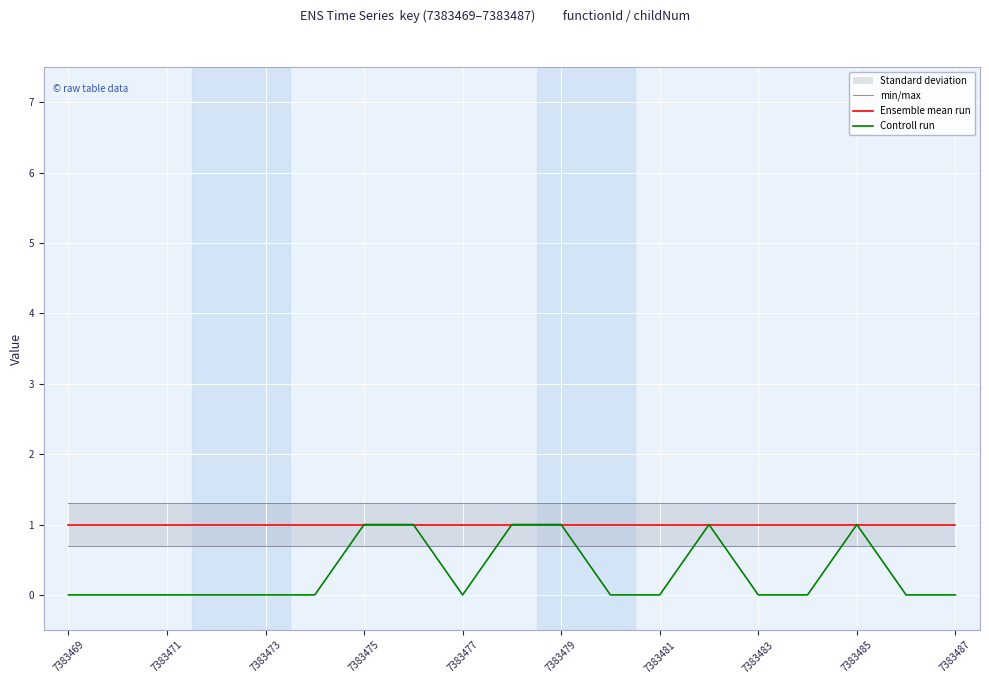

True or false: Controll run has a value of 0.0 at 7383483.

True